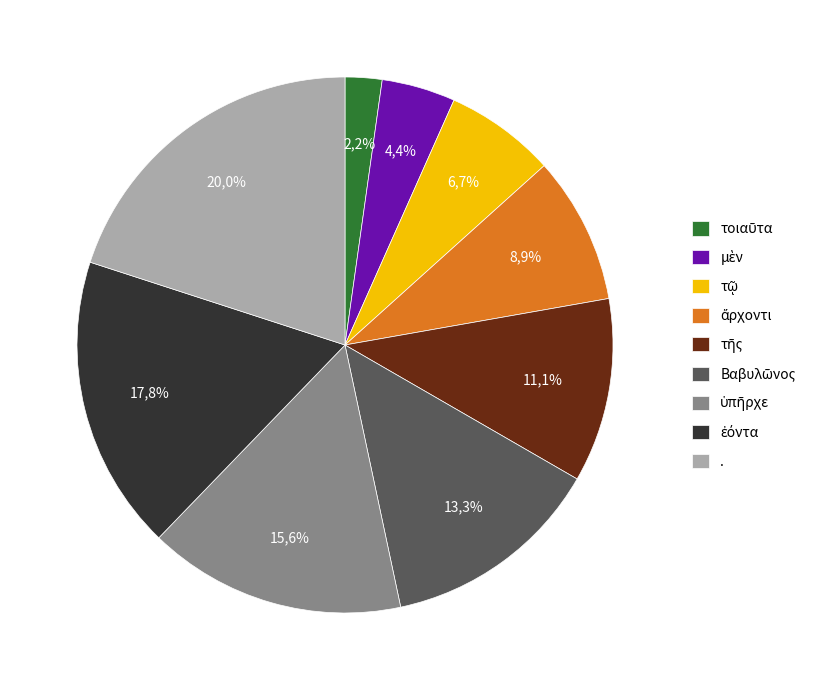

The τοιαῦτα slice represents 2% of the pie. True or false?

True